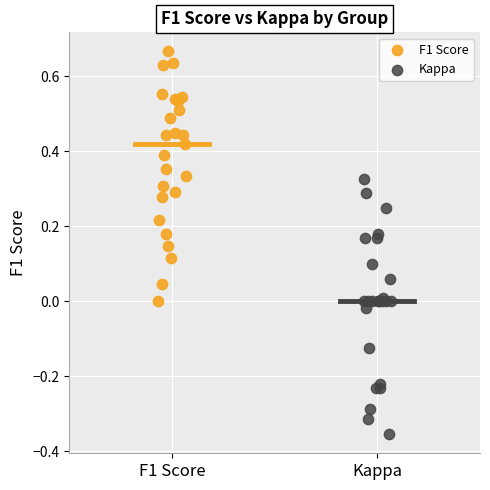

Which series contains the lowest Y value?

Kappa